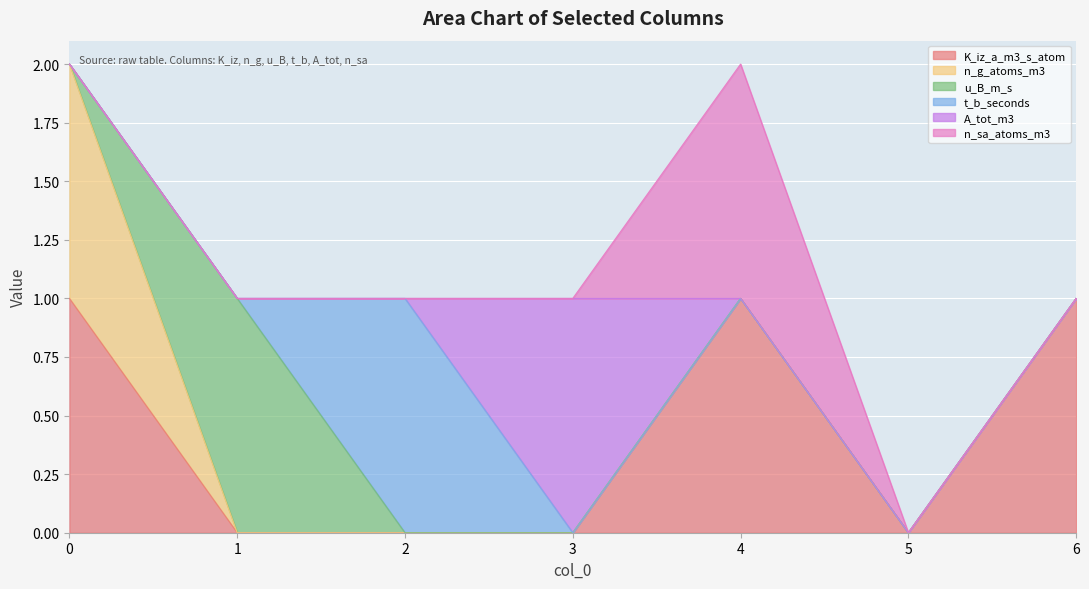

At how many categories does at least one series exceed 0?

6